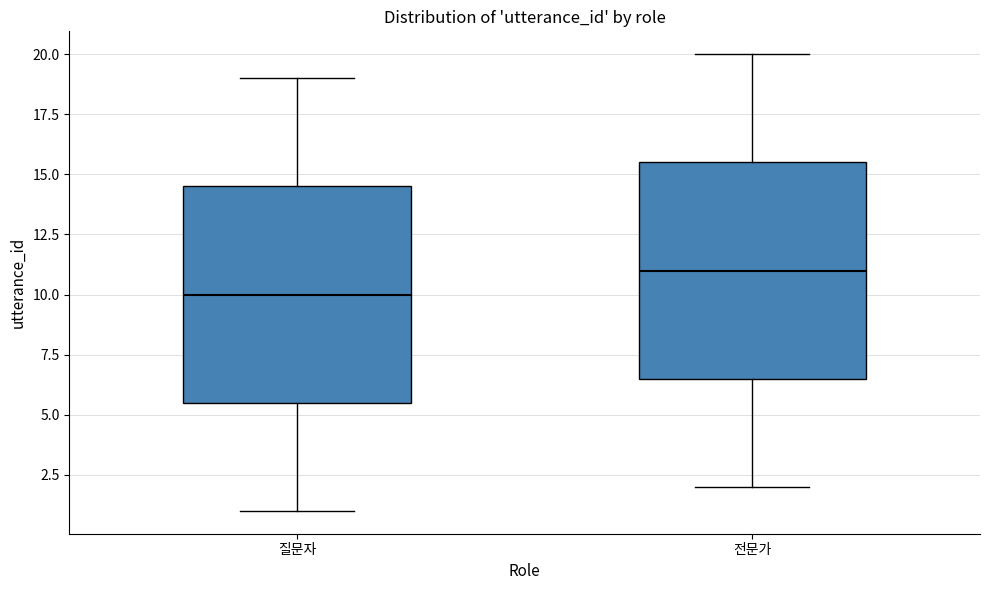

Reading left to right, read every box against the y-axis: the position of its median line, the range the box covers, and the ends of its whiskers. The values are not printed on the chart, so give them approximately, as read against the axis.

질문자: median 10.0, box 5.5 to 14.5, whiskers 1.0 to 19.0
전문가: median 11.0, box 6.5 to 15.5, whiskers 2.0 to 20.0